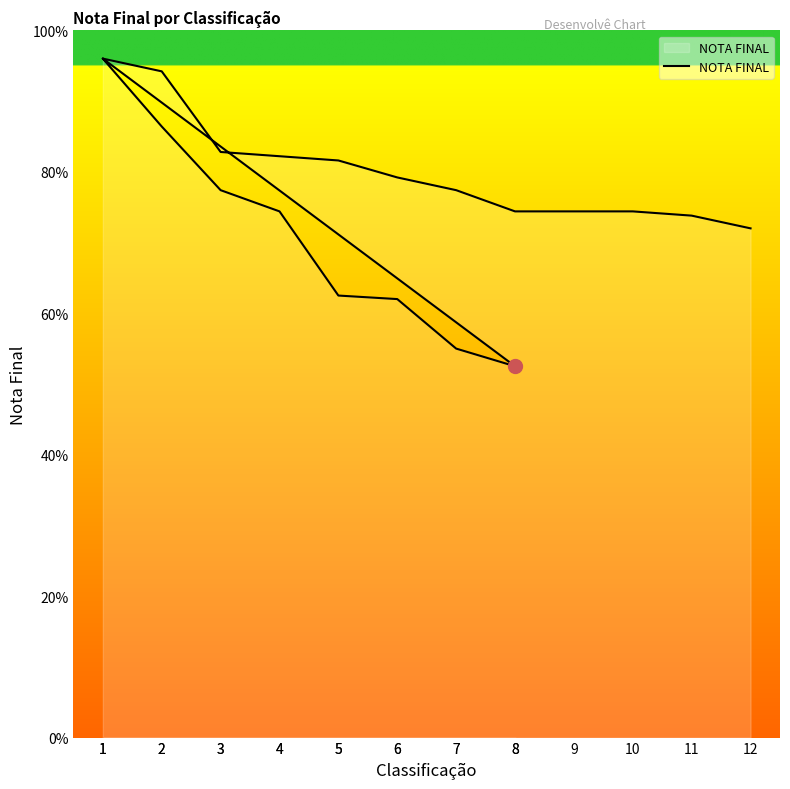

How many points are lower than both their immediate neighbors (excluding endpoints)?

1